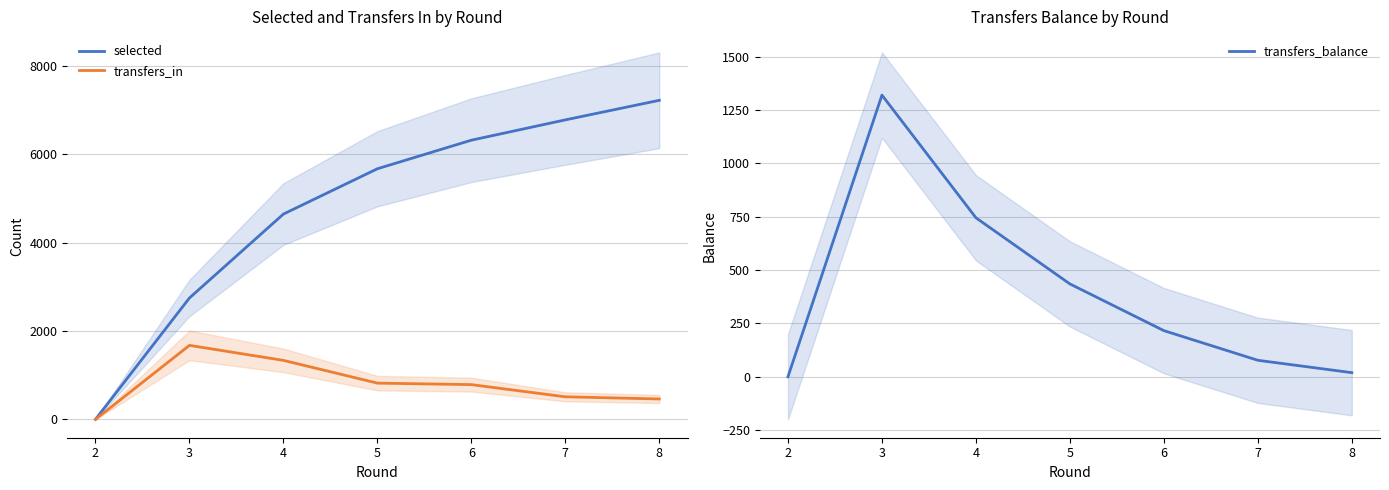

At how many categories does at least one series exceed 152?

6